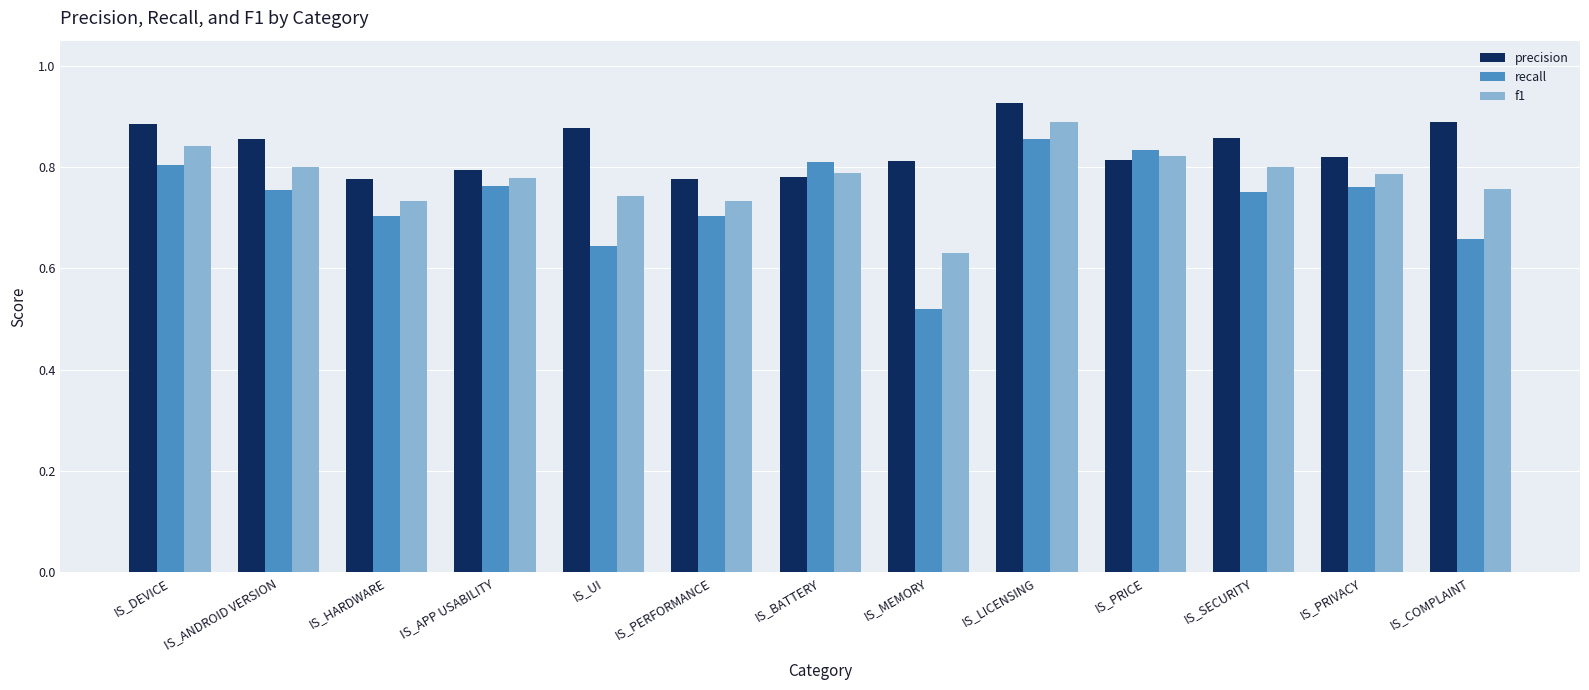

At how many categories does at least one series exceed 0?

13